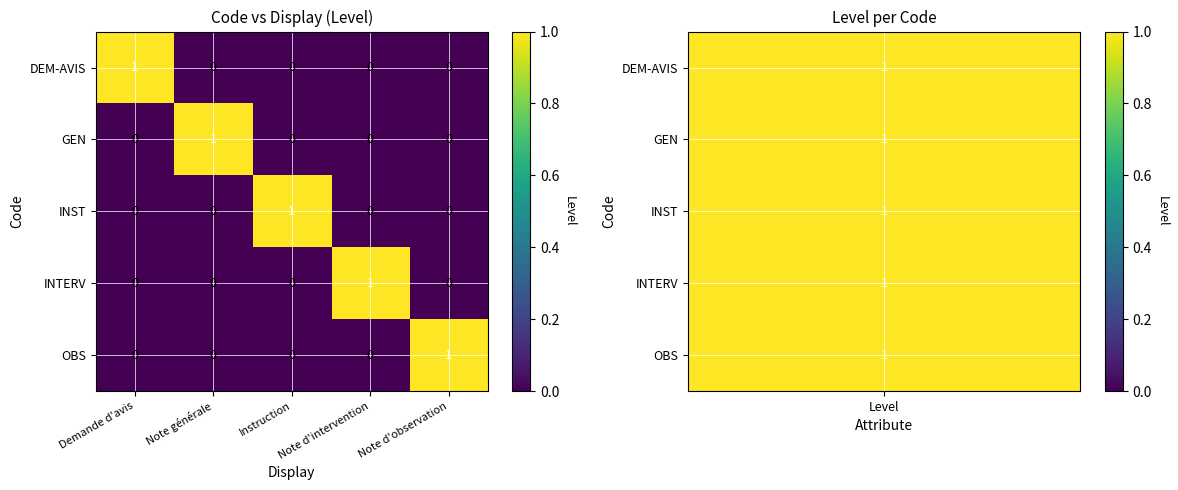

The value of OBS at Instruction is -1. True or false?

False